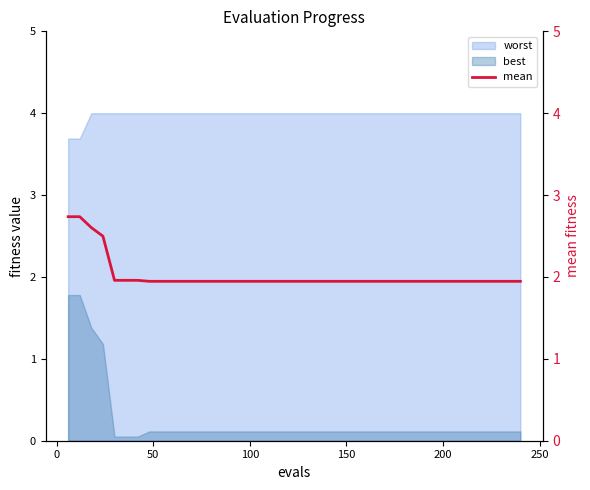

How many lines are shown in the chart?

1